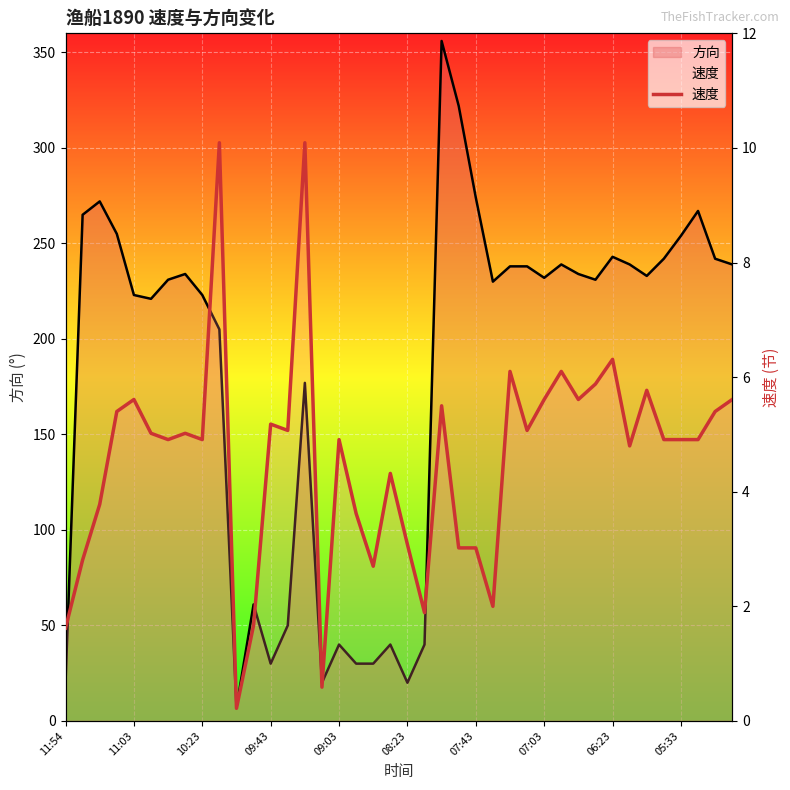

Does the chart display data point markers on the line(s)?

No